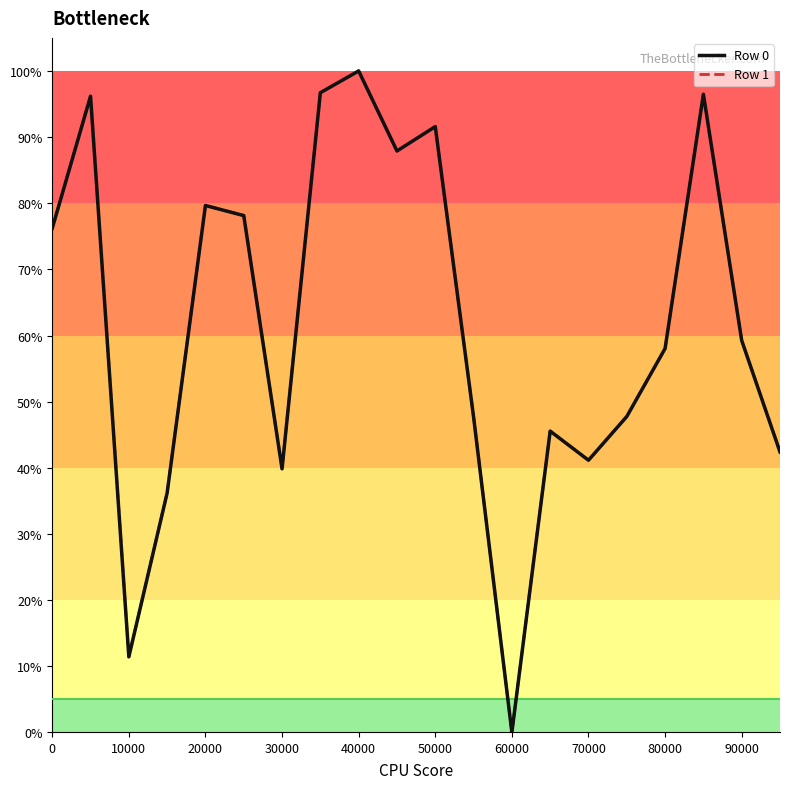

What is the maximum value shown in the chart?

100.0